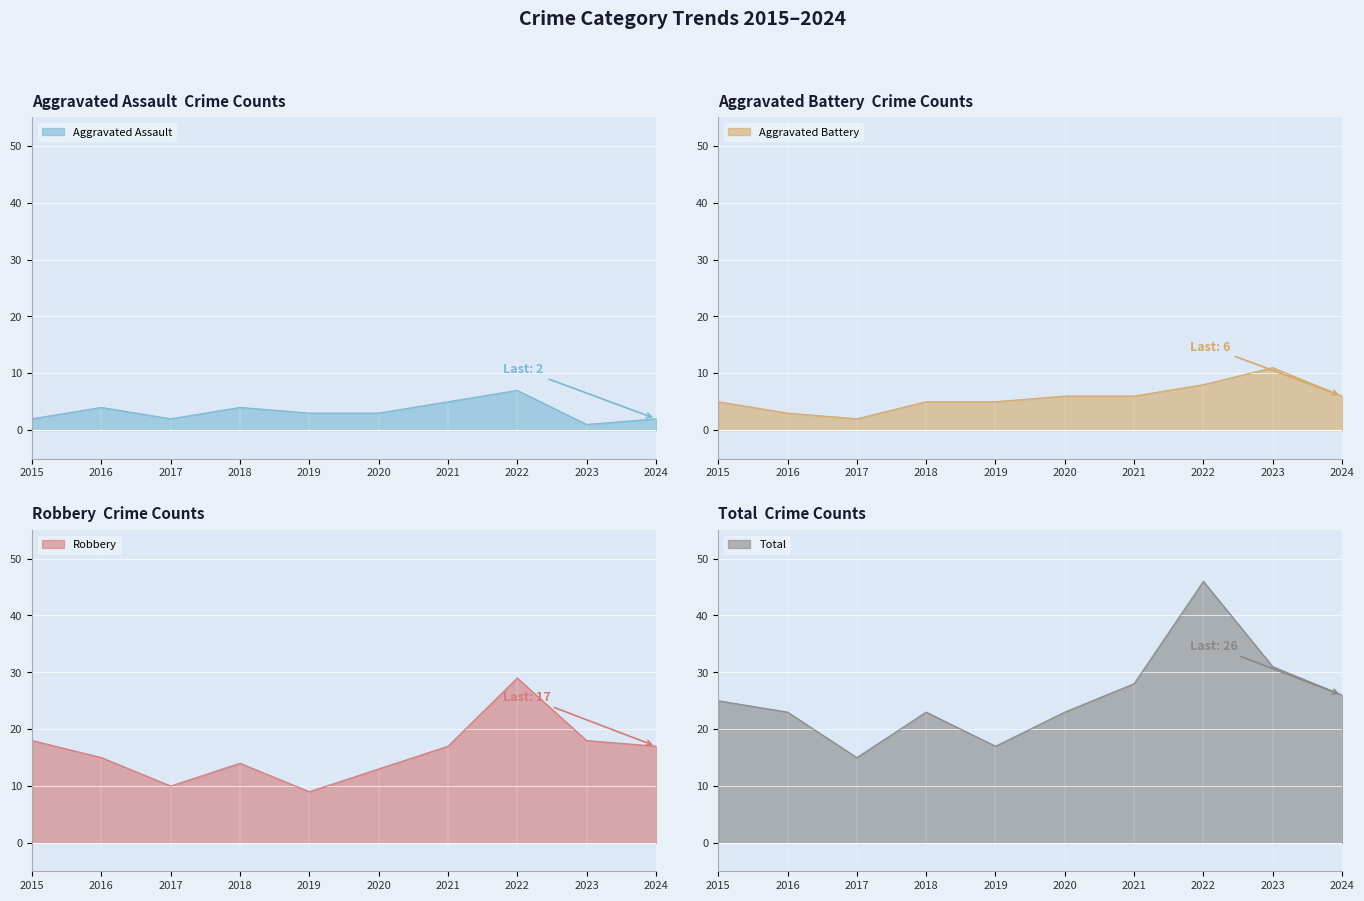

Which series has the largest range (max minus min)?

Total